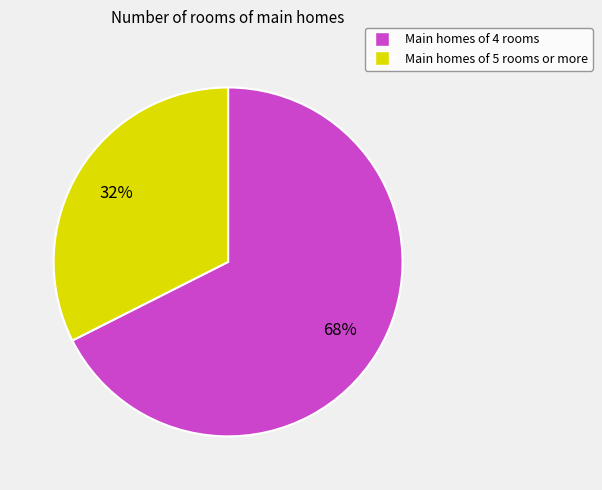

To the nearest percent, what is the average slice percentage?

50%